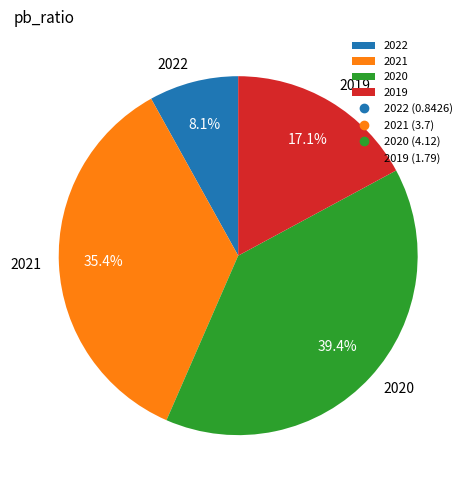

What percentage is the 2019 slice, to the nearest percent?

17%